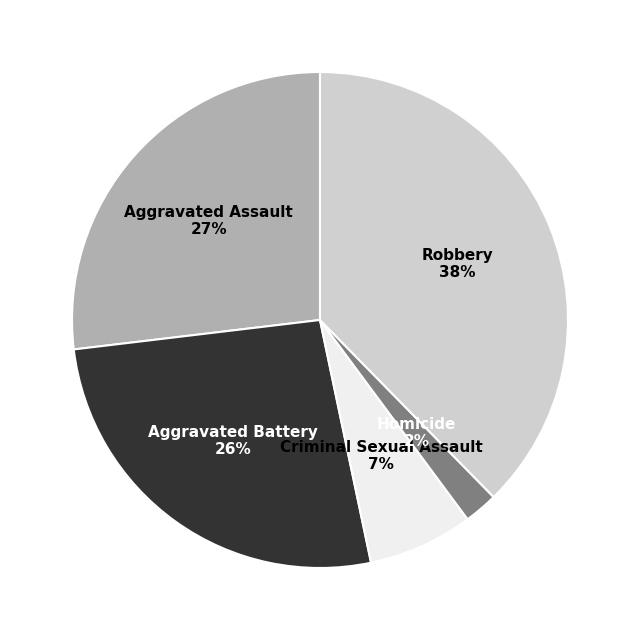

Which category has the biggest portion of the pie?

Robbery